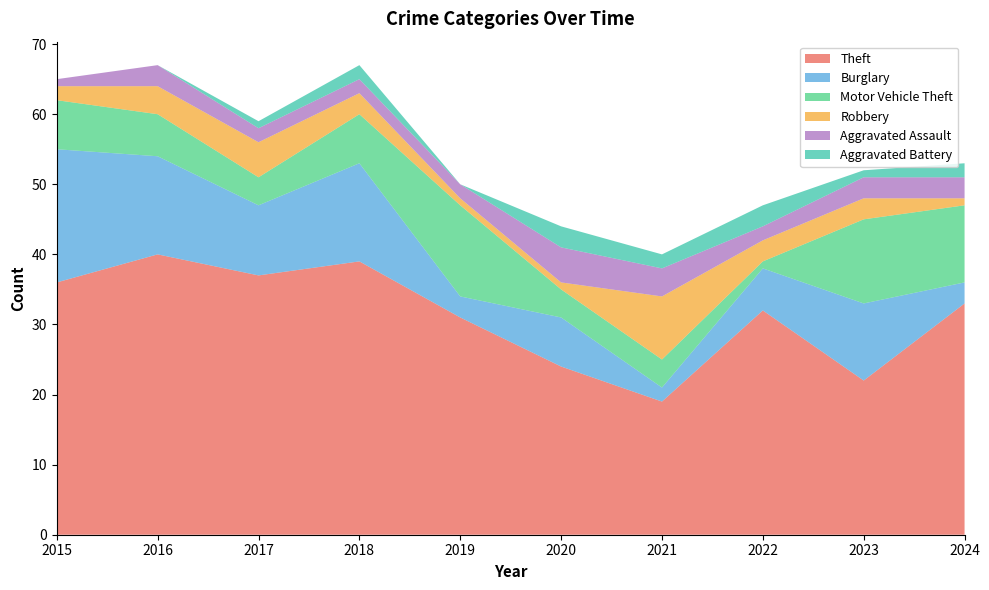

Reading left to right, list all the values displayed in this chart.

Theft: 36	40	37	39	31	24	19	32	22	33
Burglary: 19	14	10	14	3	7	2	6	11	3
Motor Vehicle Theft: 7	6	4	7	13	4	4	1	12	11
Robbery: 2	4	5	3	1	1	9	3	3	1
Aggravated Assault: 1	3	2	2	2	5	4	2	3	3
Aggravated Battery: 0	0	1	2	0	3	2	3	1	2